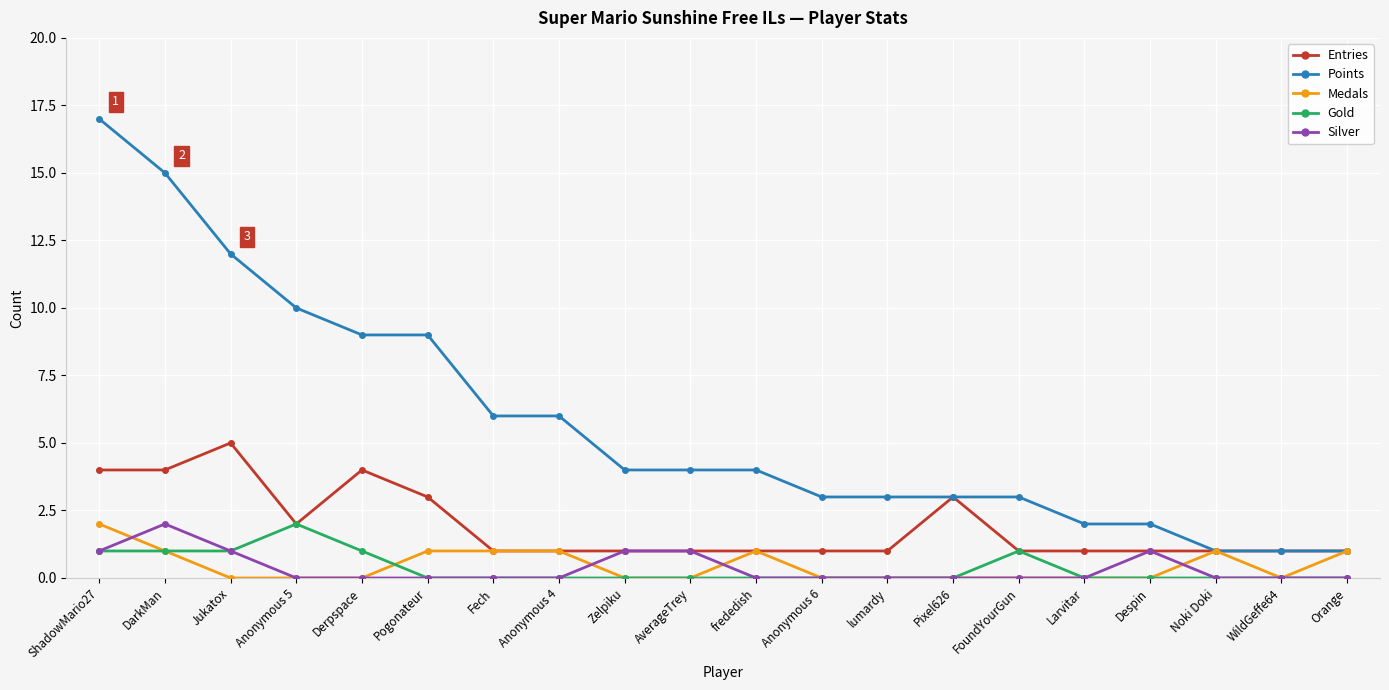

Which category has the highest value in the Medals series?

ShadowMario27